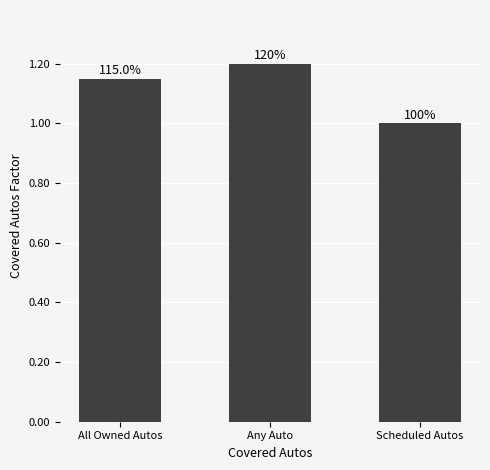

Reading left to right, extract all data points from this chart.

1.1	1.2	1.0